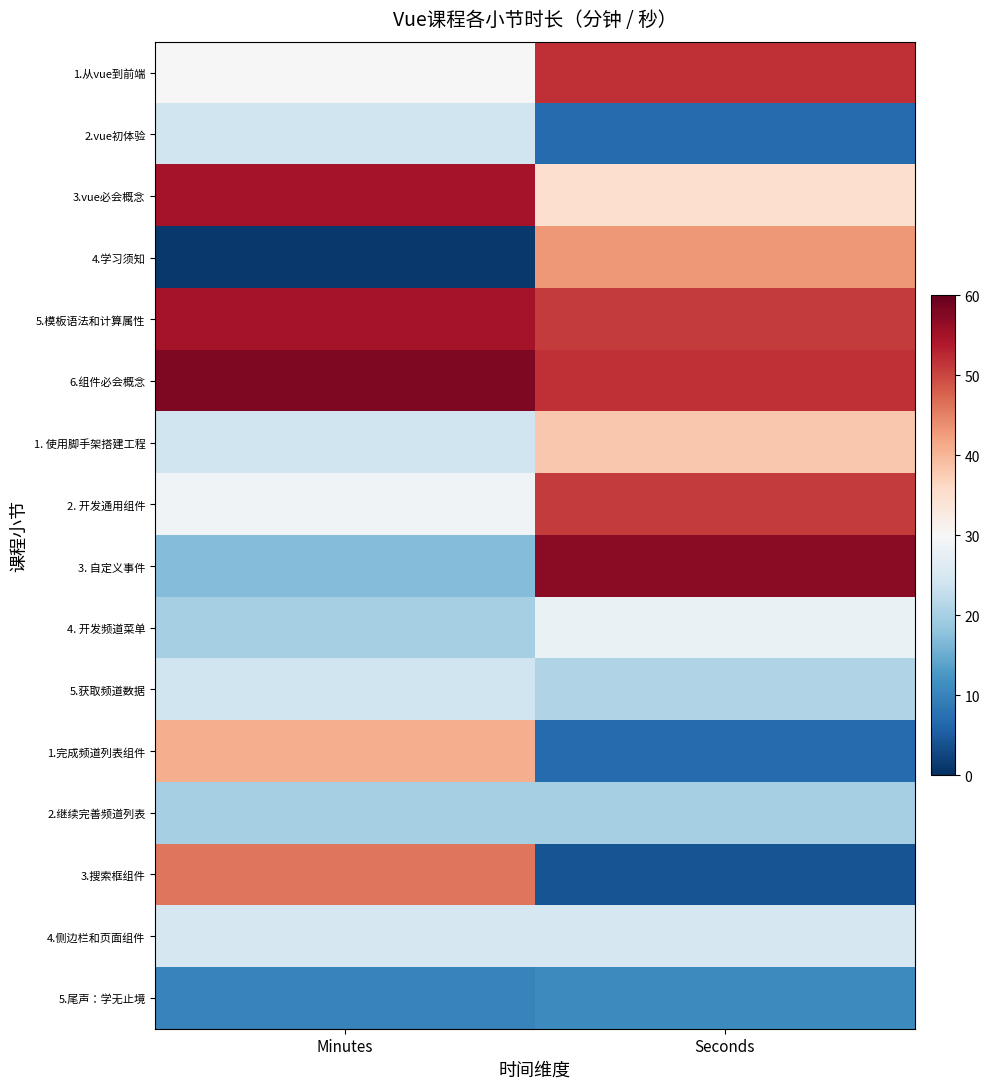

At which category is the sum across all series the highest?

Seconds